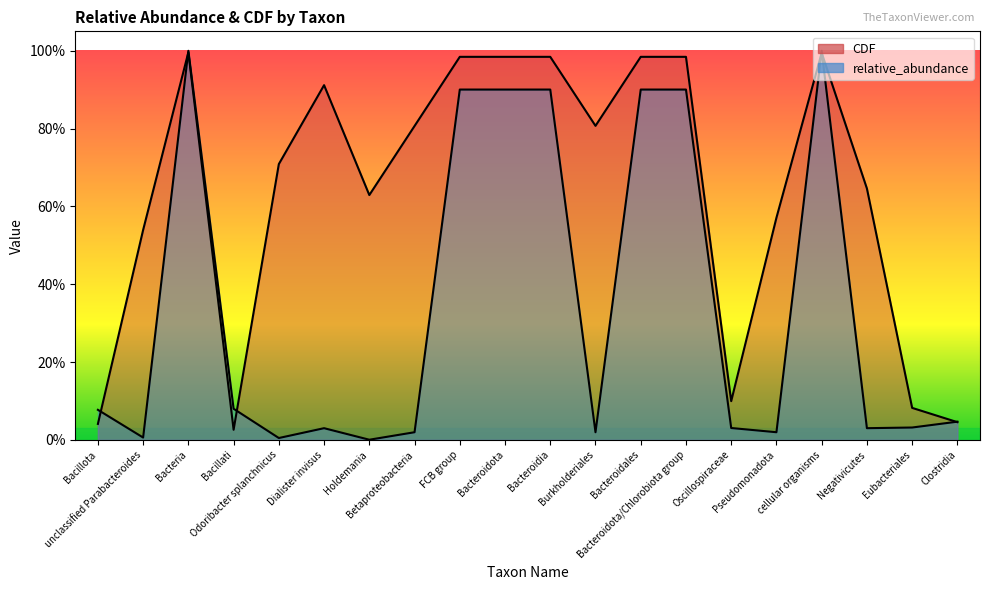

Which series has the largest total across all categories?

CDF